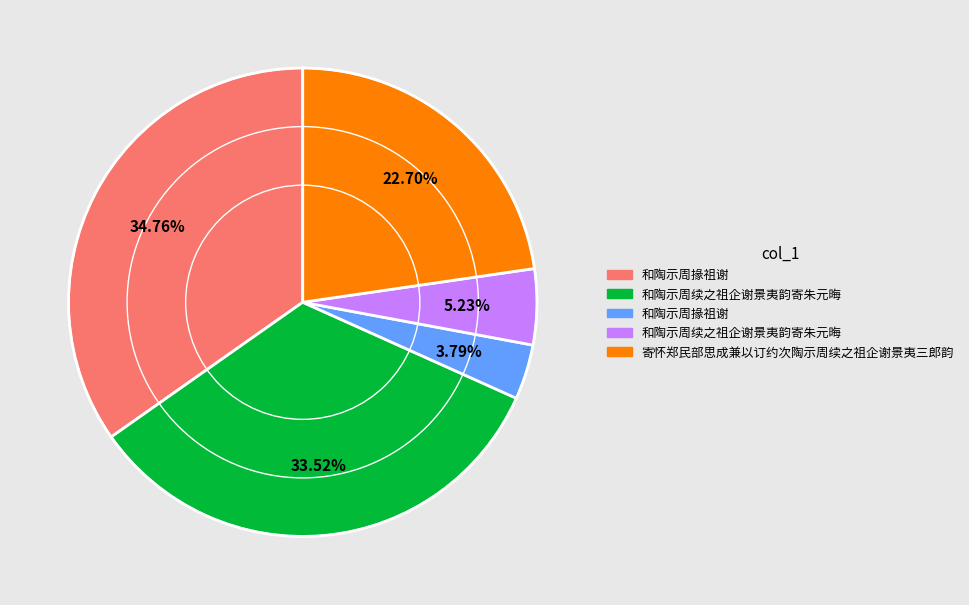

Is there any slice that represents more than half of the pie?

No